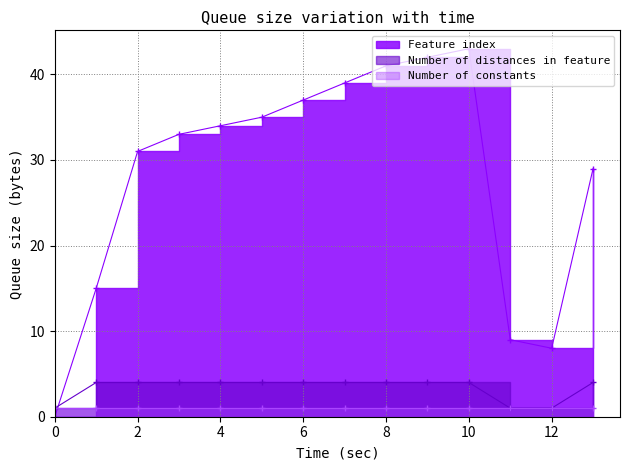

Where does the Feature index series first go above 34?

5